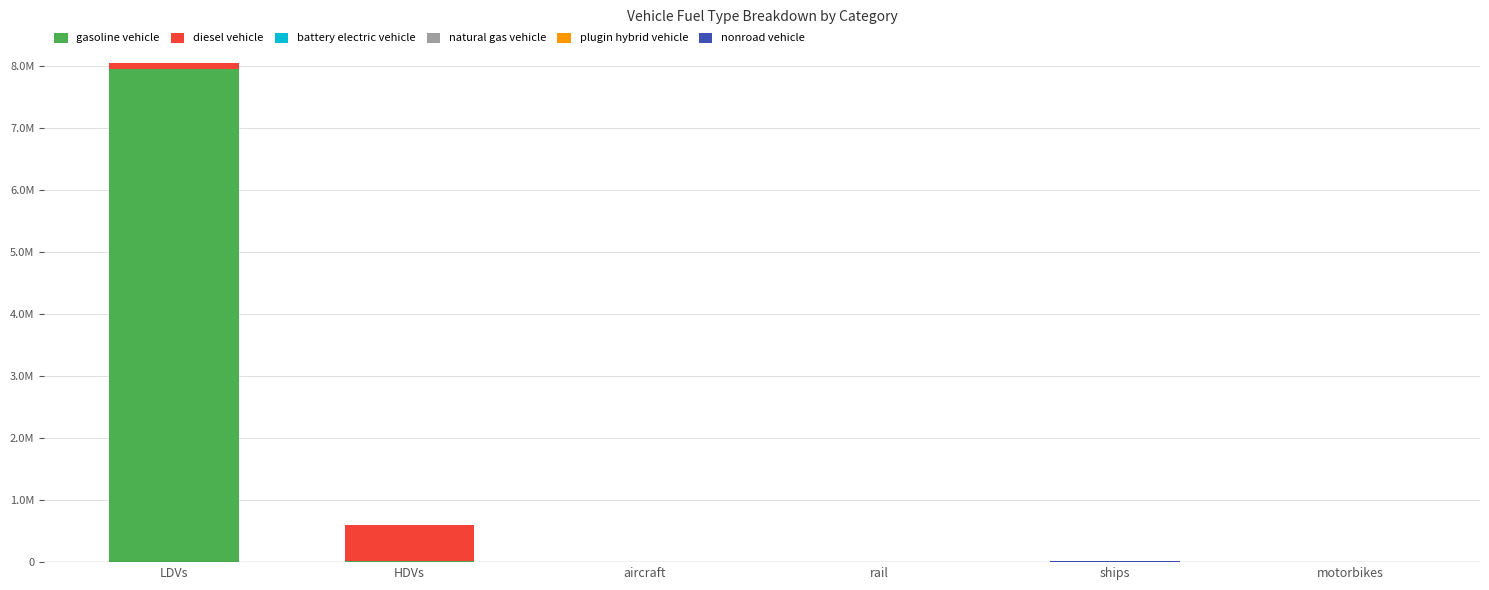

What is the difference between the second highest and minimum values in the nonroad vehicle series?

1280.0